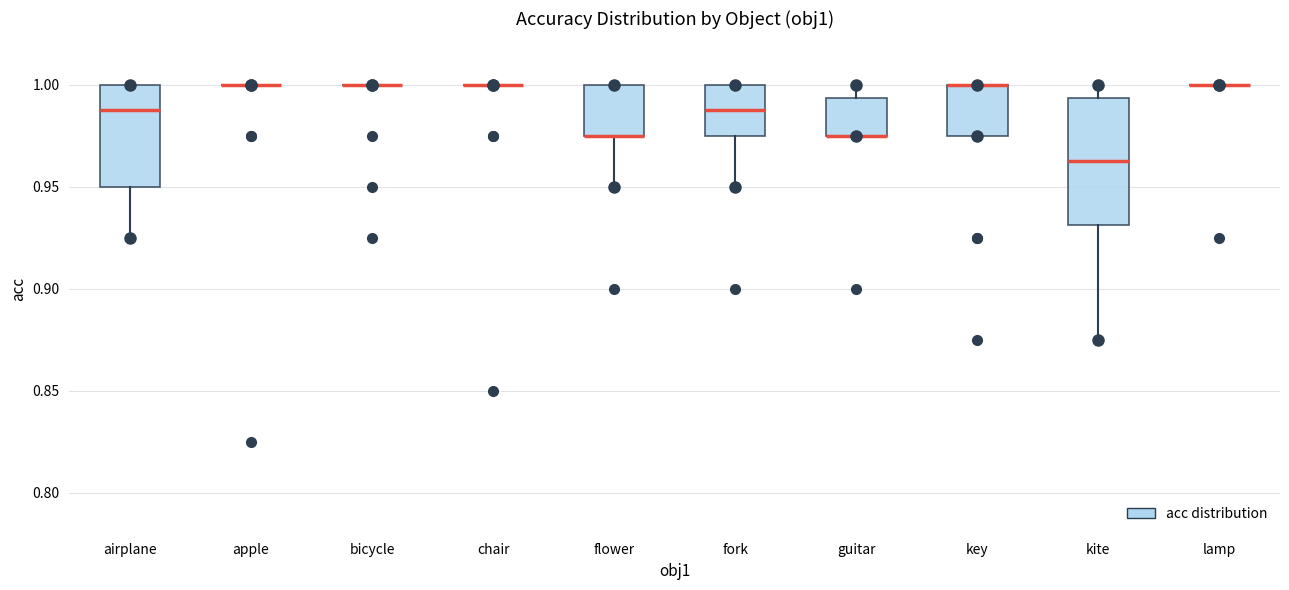

Reading left to right, read every box against the y-axis: the position of its median line, the range the box covers, and the ends of its whiskers. The values are not printed on the chart, so give them approximately, as read against the axis.

airplane: median 0.990, box 0.950 to 1.000, whiskers 0.925 to 1.000
apple: box collapsed to a line at 1.000, whiskers 1.000 to 1.000
bicycle: box collapsed to a line at 1.000, whiskers 1.000 to 1.000
chair: box collapsed to a line at 1.000, whiskers 1.000 to 1.000
flower: median 0.975 (drawn on the box's lower edge), box 0.975 to 1.000, whiskers 0.950 to 1.000
fork: median 0.990, box 0.975 to 1.000, whiskers 0.950 to 1.000
guitar: median 0.975 (drawn on the box's lower edge), box 0.975 to 0.995, whiskers 0.975 to 1.000
key: median 1.000 (drawn on the box's upper edge), box 0.975 to 1.000, whiskers 0.975 to 1.000
kite: median 0.965, box 0.930 to 0.995, whiskers 0.875 to 1.000
lamp: box collapsed to a line at 1.000, whiskers 1.000 to 1.000